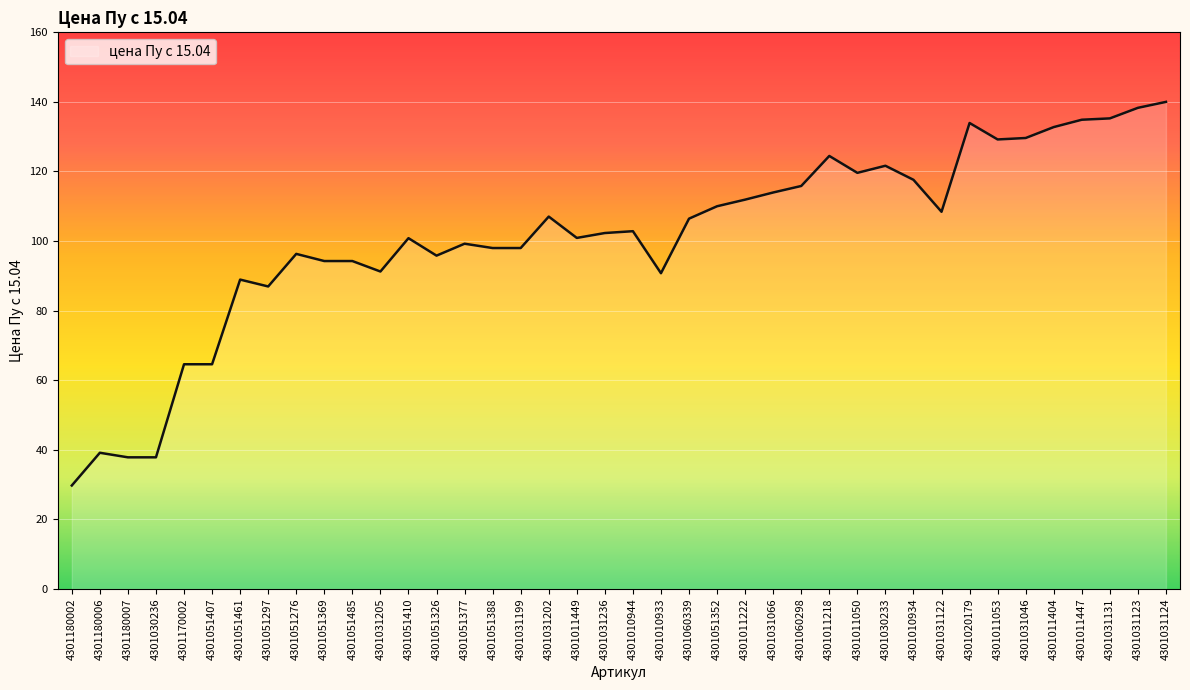

What is the difference between the maximum and minimum values?

110.3